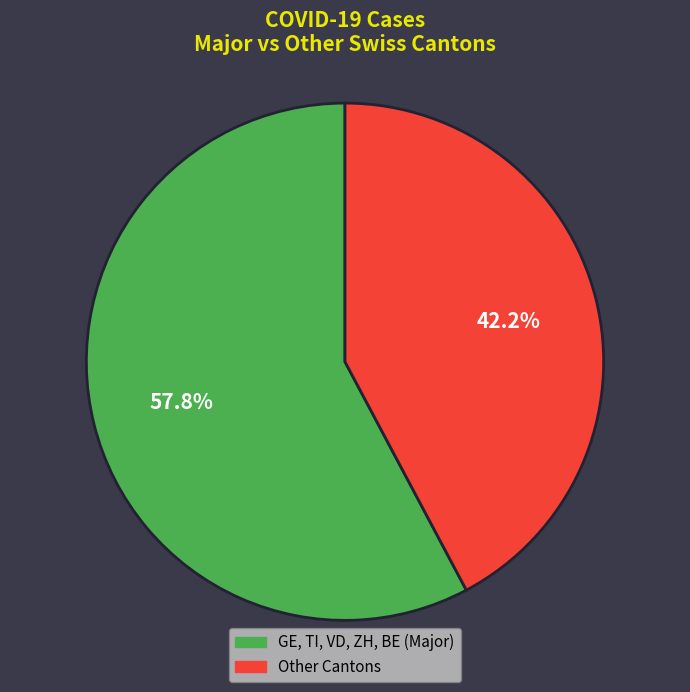

Is there any slice that represents more than half of the pie?

Yes